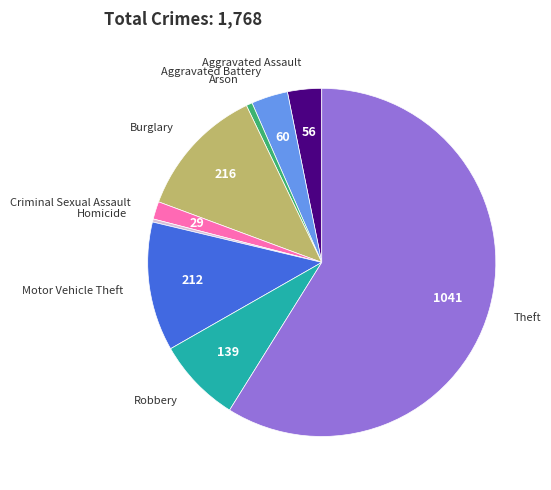

Count the number of slices in the pie.

9